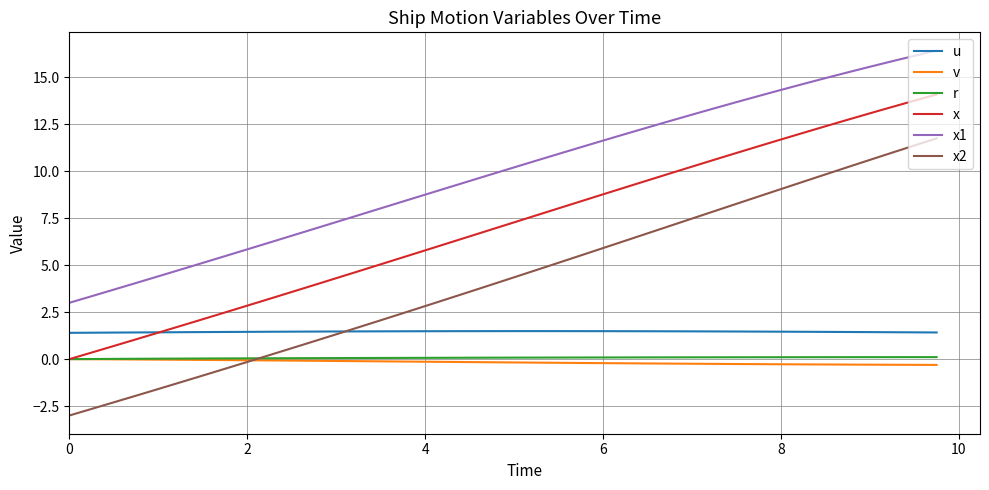

What is the difference between the maximum and minimum values in the u series?

0.1